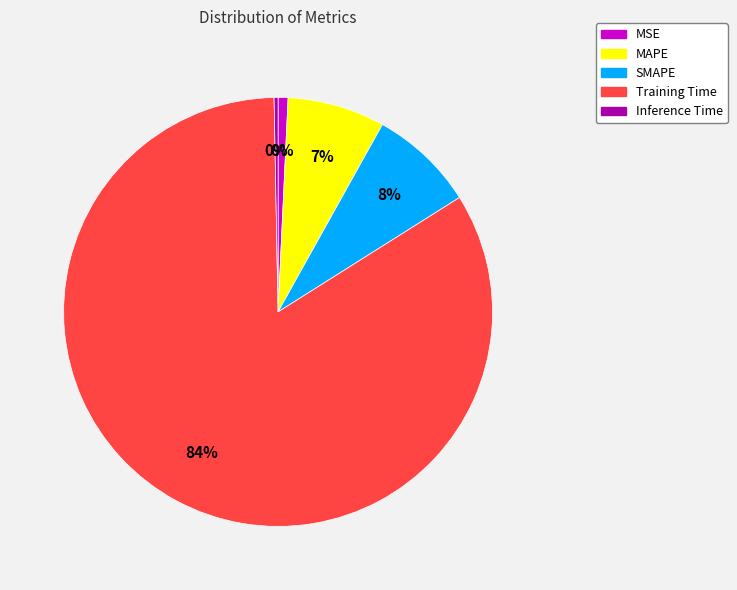

To the nearest percent, what portion does MSE represent?

1%